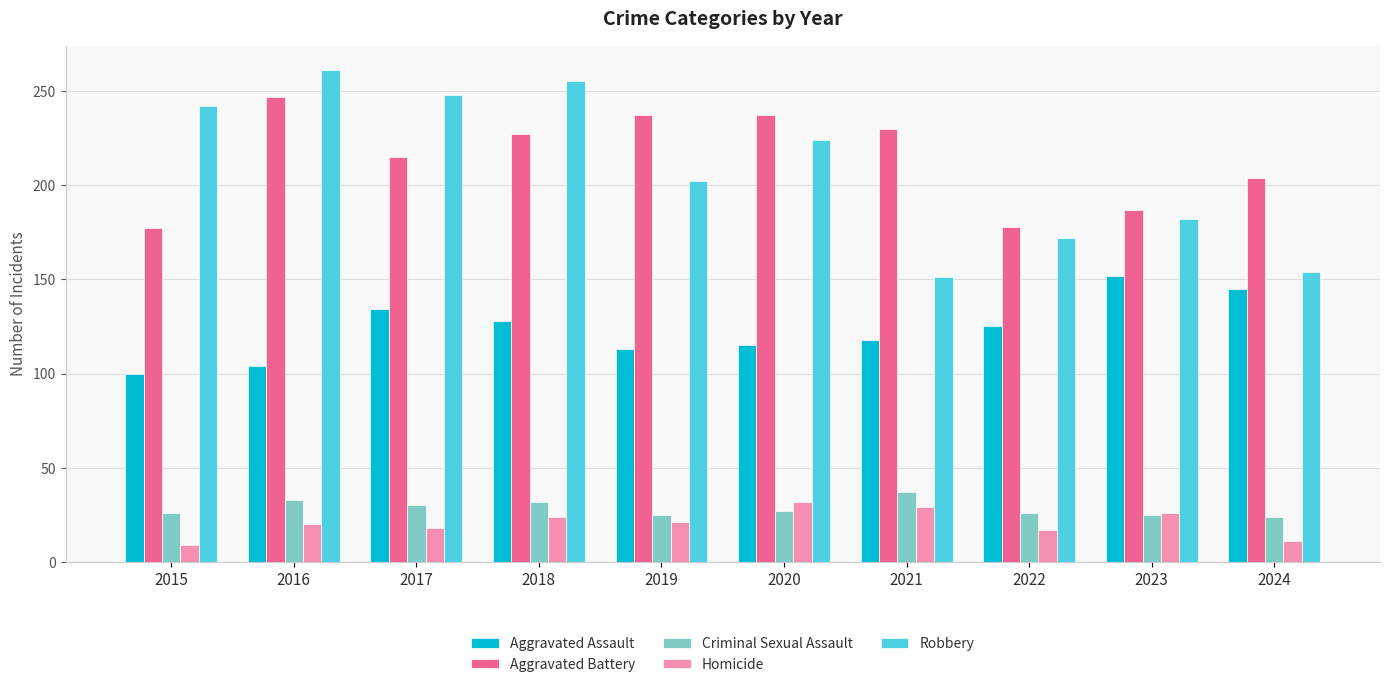

At how many categories does at least one series exceed 114?

10